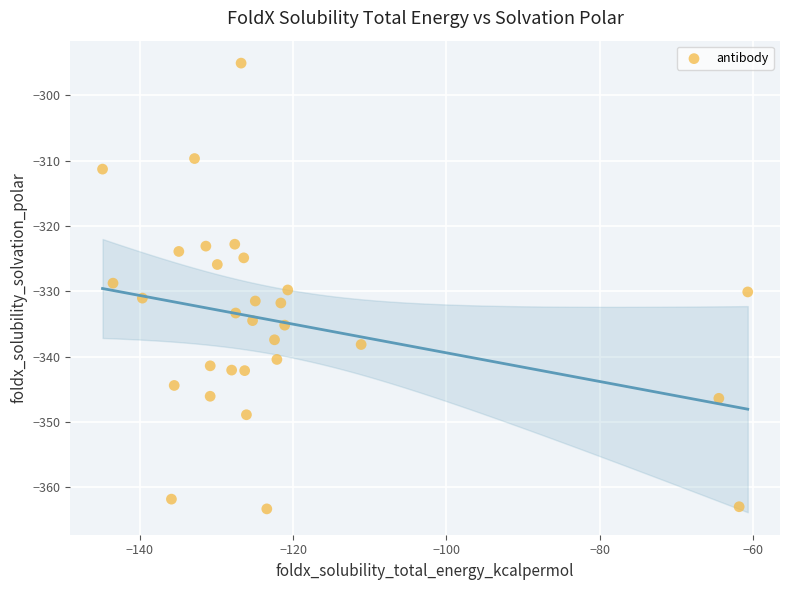

What is the range of X values (max minus min)?

84.1